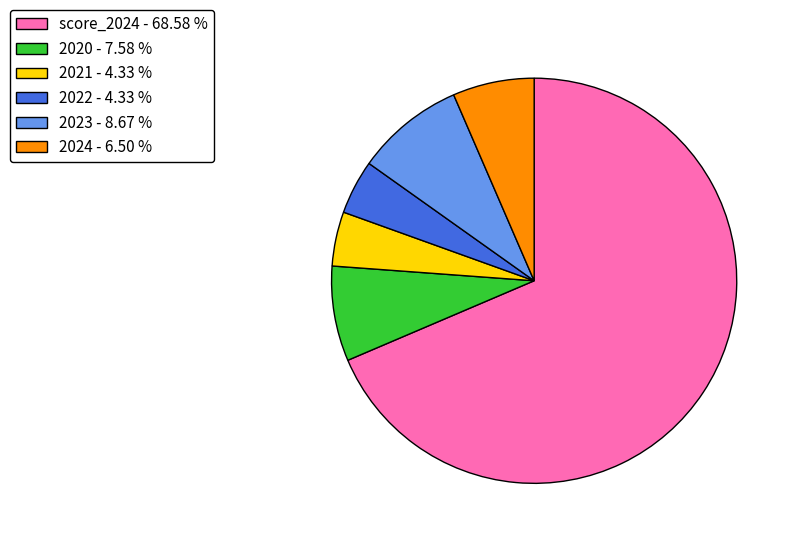

Is there a majority slice in this chart?

Yes